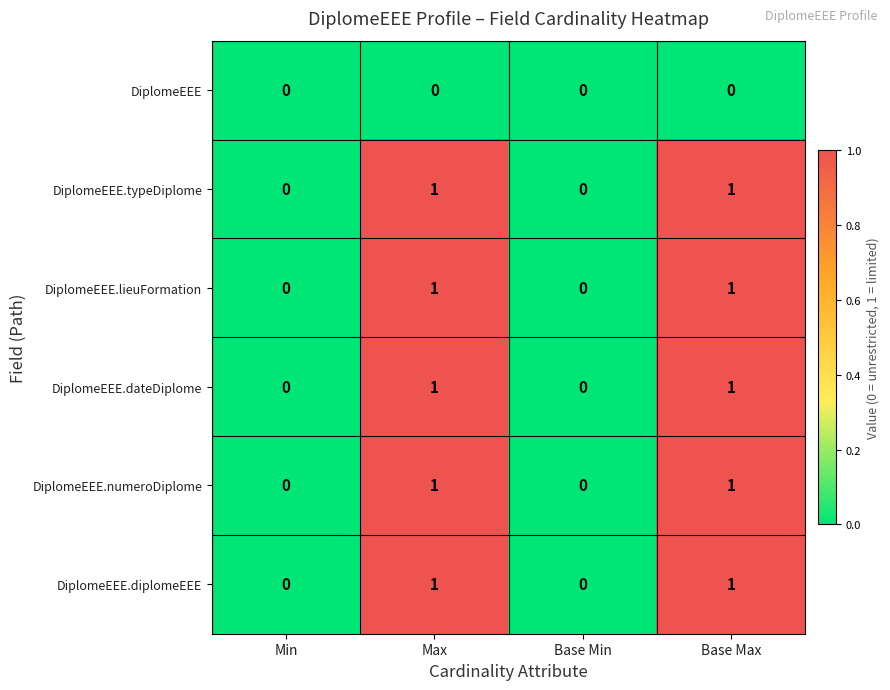

Is it true that DiplomeEEE.dateDiplome equals 1 at Min?

False